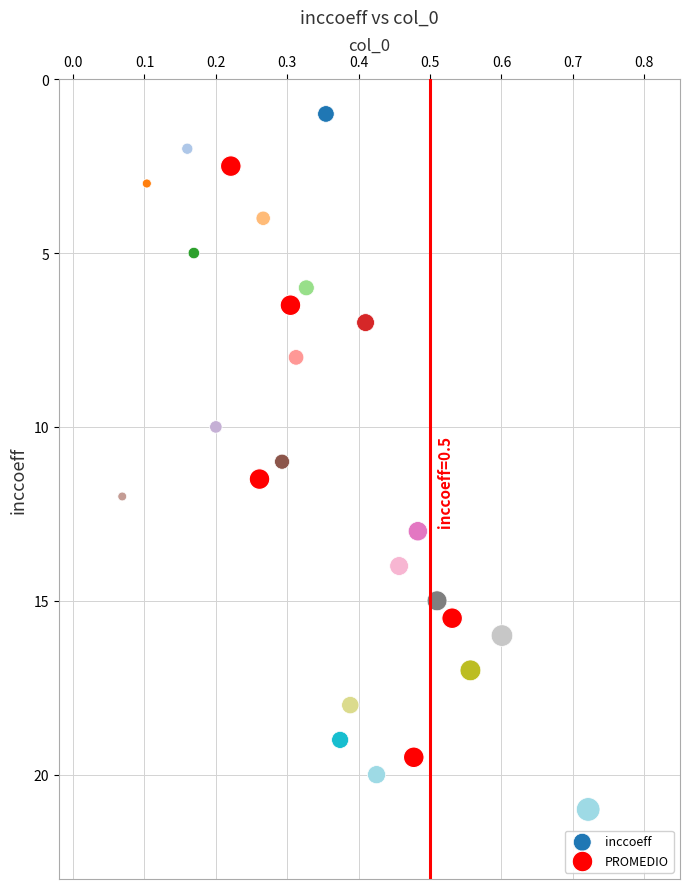

Which series has the widest spread of Y values?

inccoeff